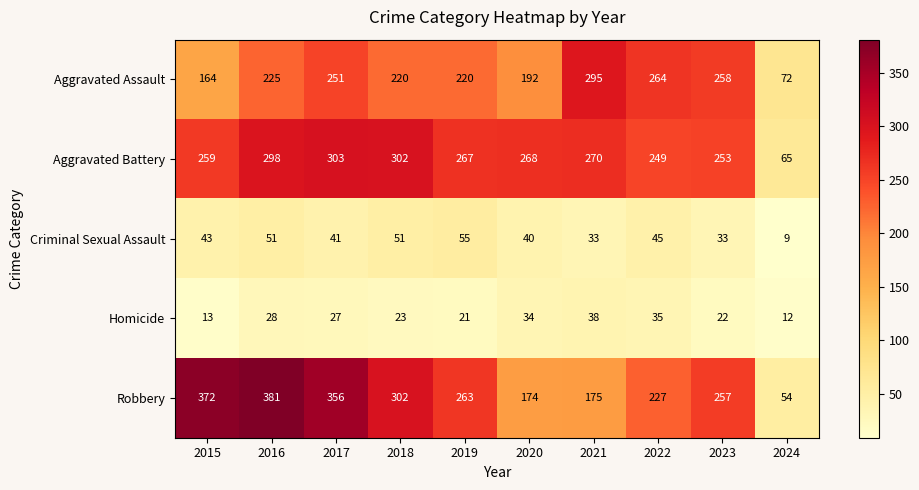

The value of Homicide at 2024 is 12. True or false?

True